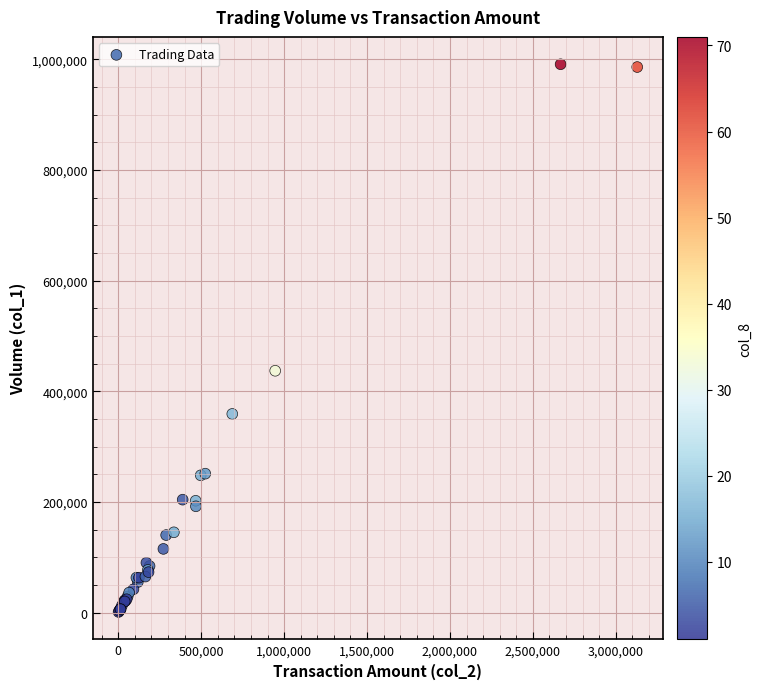

What Y value in the scatter plot is closest to 496000?

437000